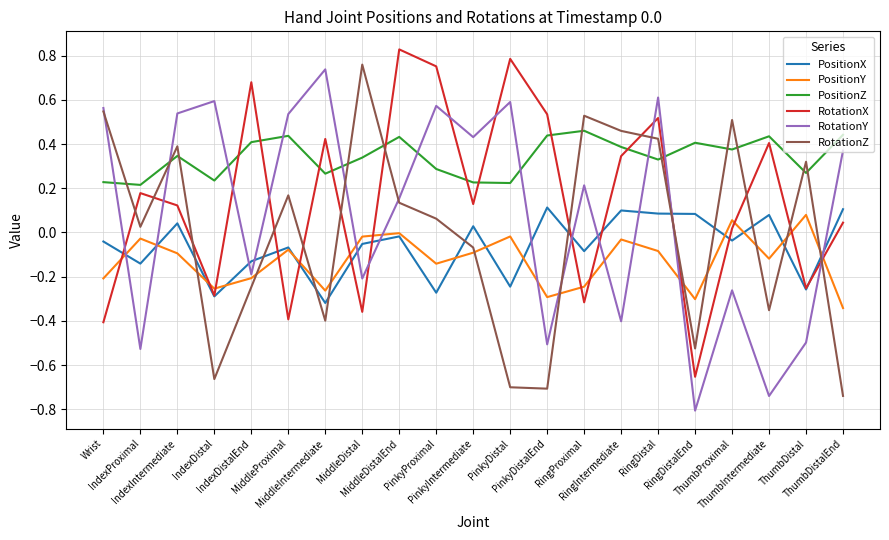

What position from the left is PinkyProximal?

10